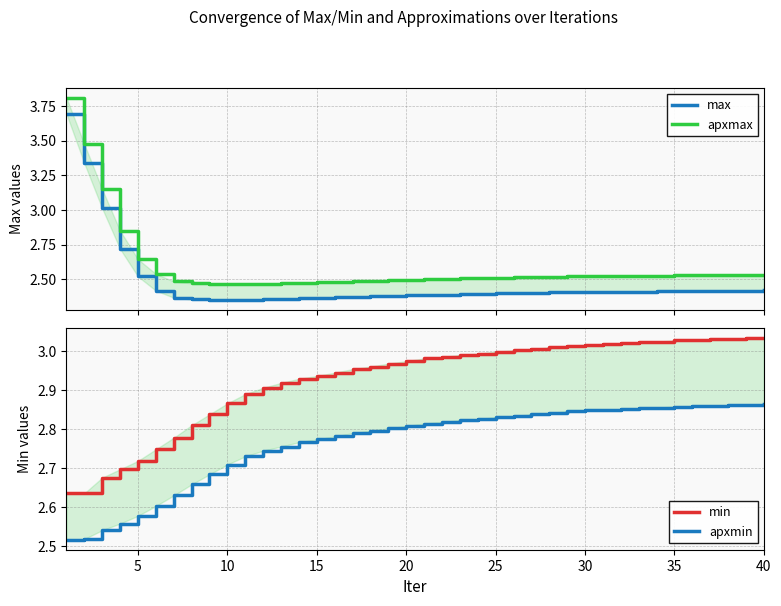

What is the highest value of the apxmax series?

3.8